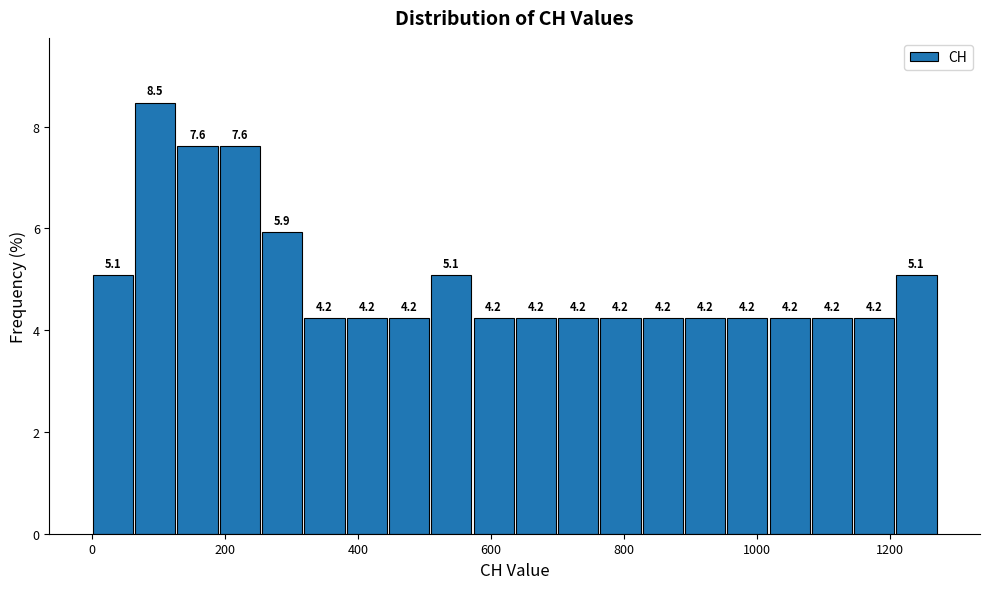

Around what value on the x-axis is the tallest bar? Give the approximate position of its centre, as read against the axis.

100